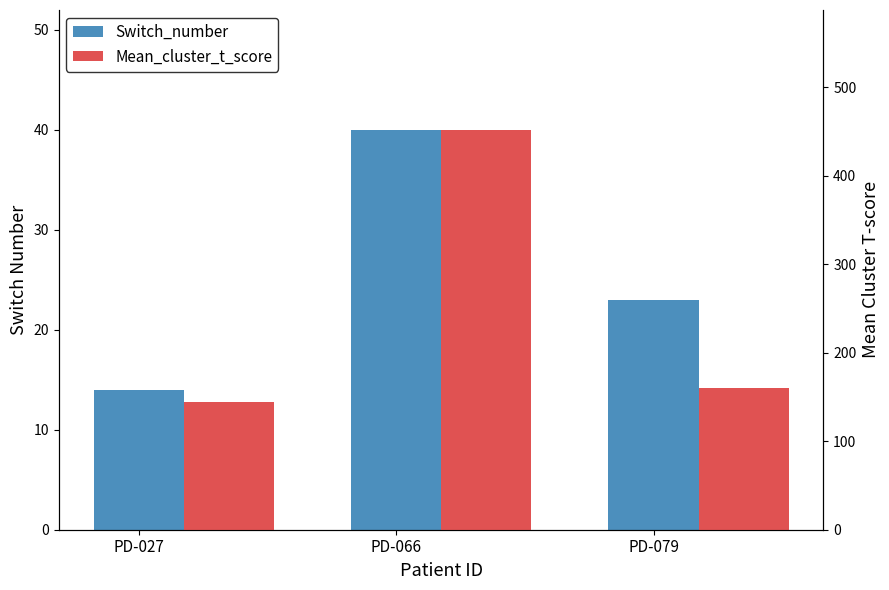

Rank the series at PD-066 from lowest to highest value.

Switch_number, Mean_cluster_t_score